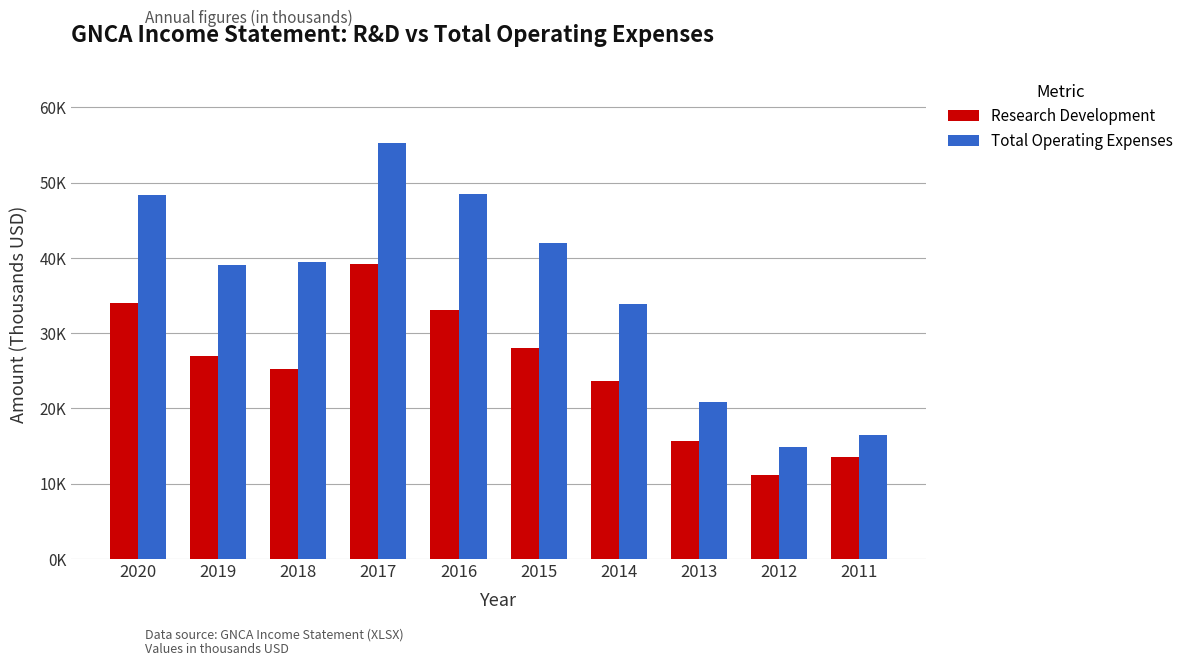

What are all the series names shown in the legend?

Research Development, Total Operating Expenses